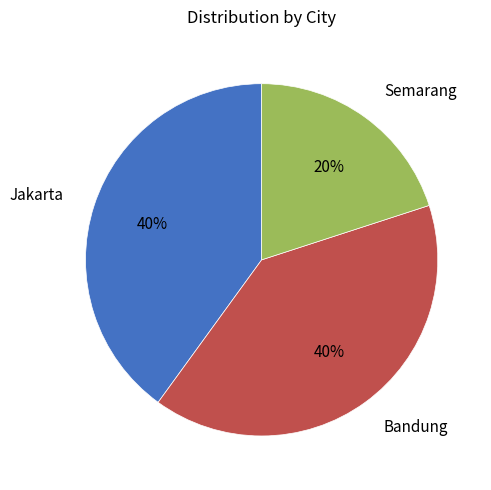

How many segments does this pie chart have?

3